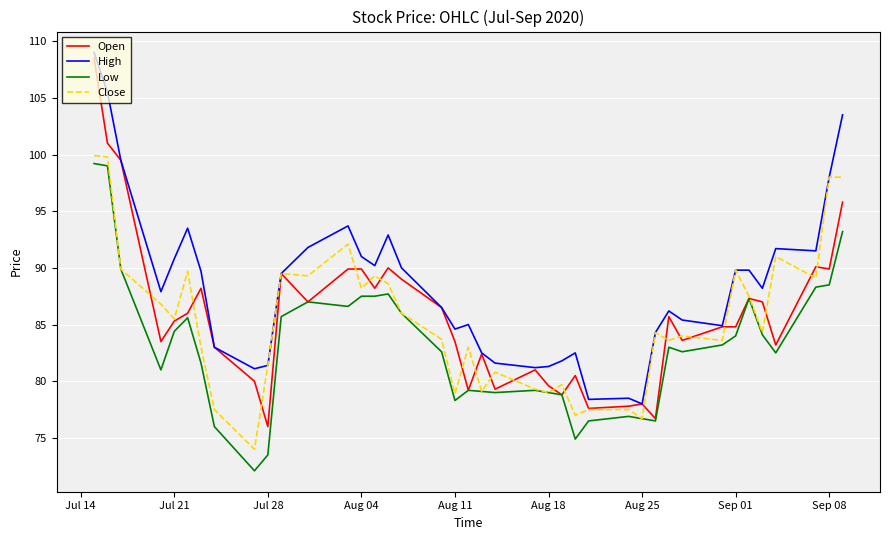

What is the highest value of the Open series?

108.5